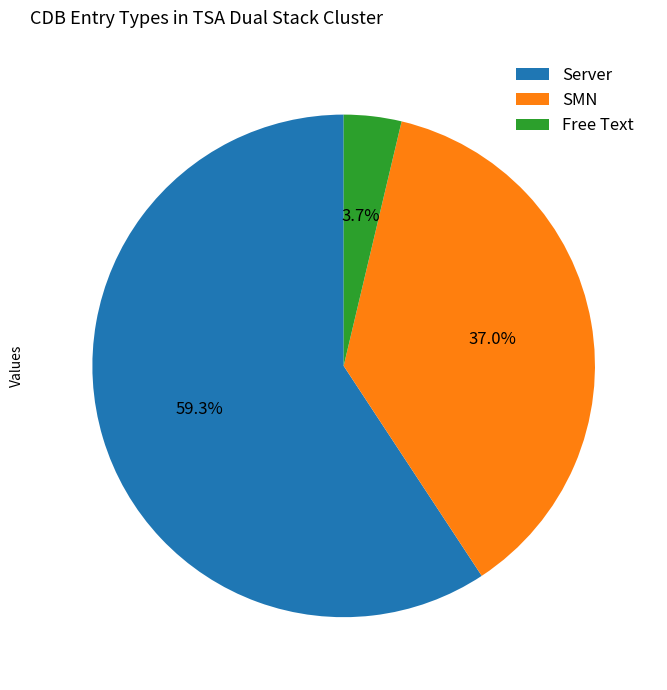

True or false: Server accounts for 51% of the total.

False